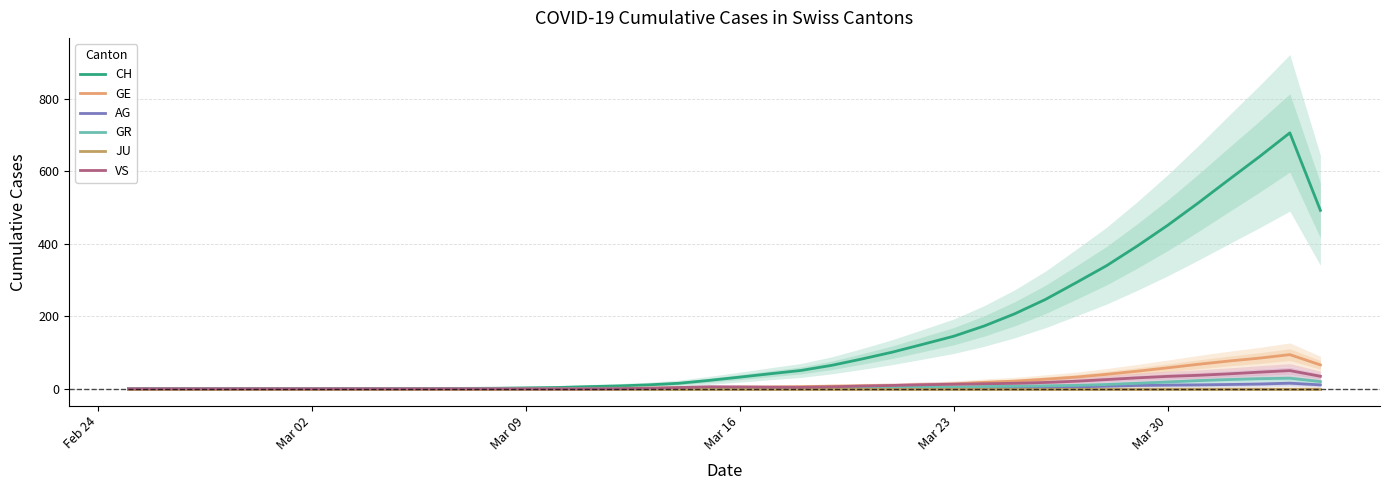

How many distinct data groups are displayed?

6